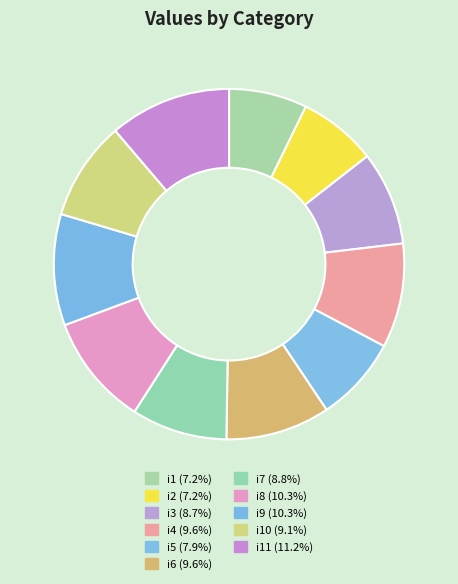

How many slices are in this pie chart?

11